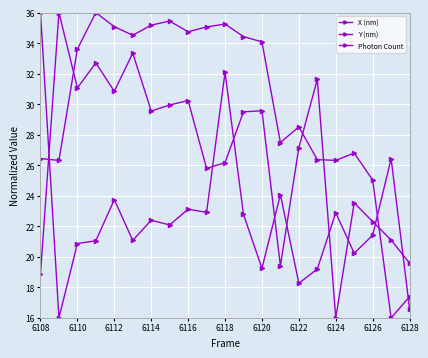

What is the highest value of the Photon Count series?

36.0